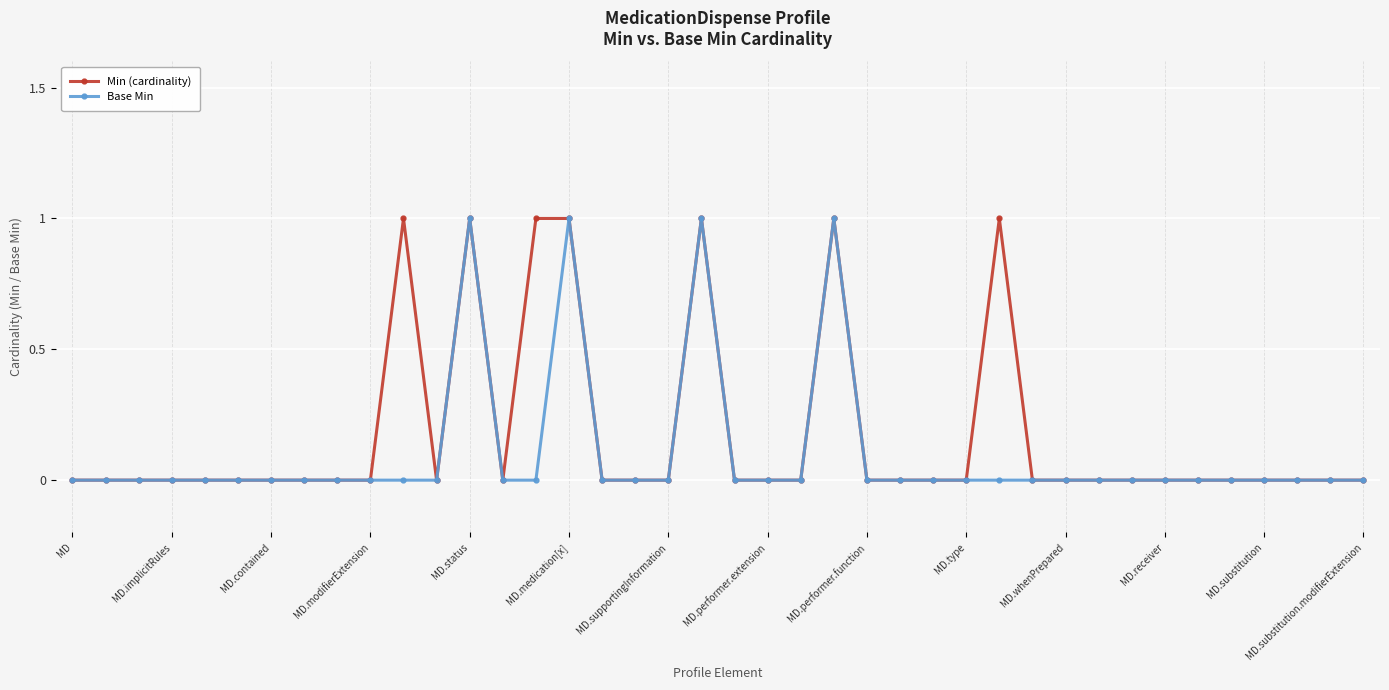

What is the sum of all Base Min values?

4